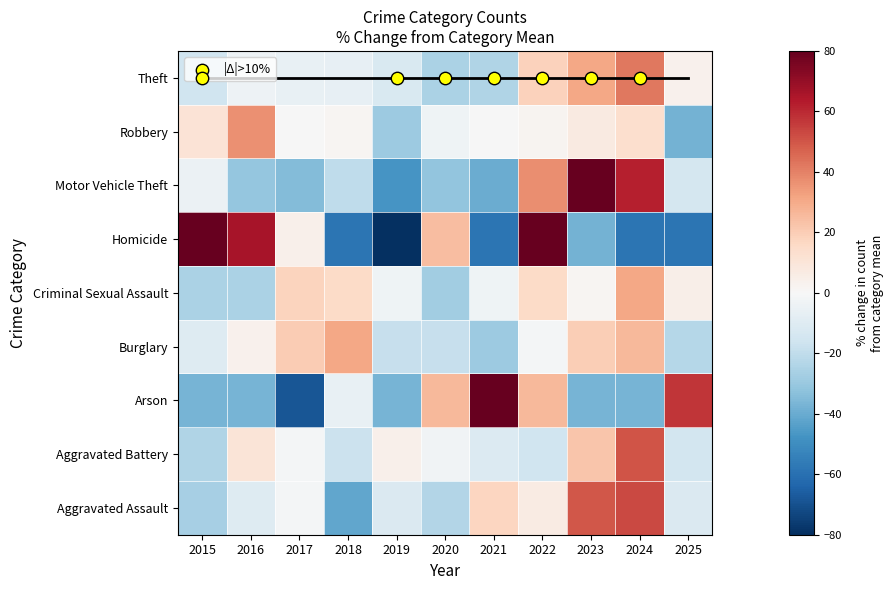

Is the value of Homicide at 2016 greater than the value of Burglary at 2021?

Yes